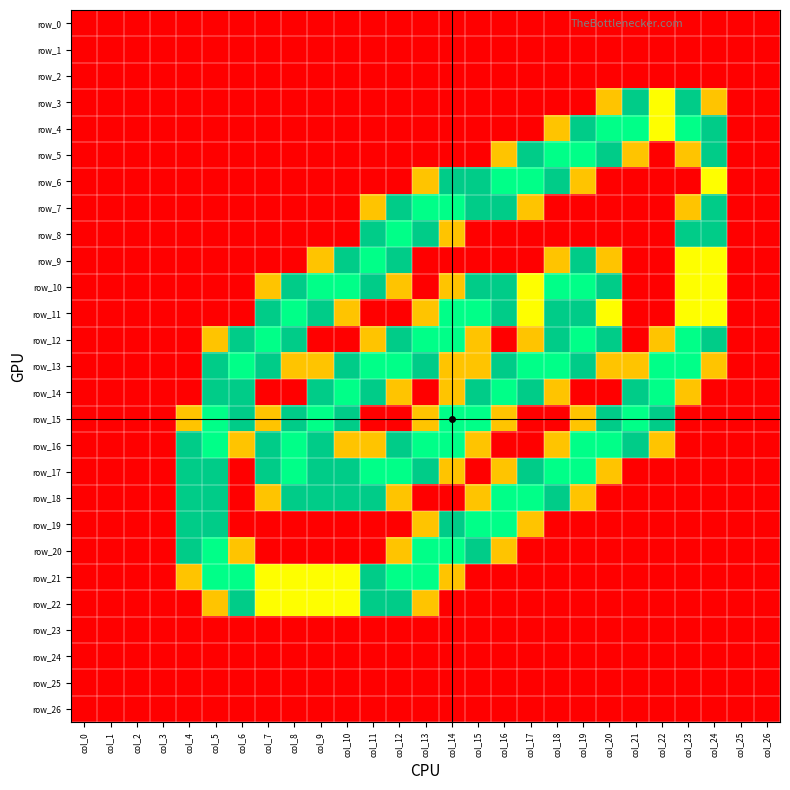

List the series in order of their peak value, highest first.

row_4, row_5, row_6, row_7, row_8, row_9, row_10, row_11, row_12, row_13, row_14, row_15, row_16, row_17, row_18, row_19, row_20, row_21, row_3, row_22, row_0, row_1, row_2, row_23, row_24, row_25, row_26